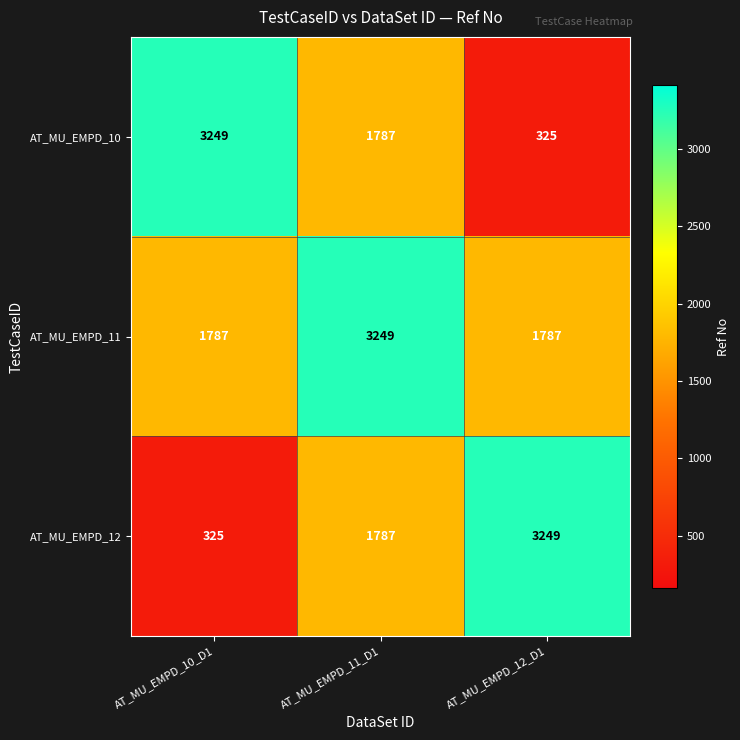

Rank the categories by AT_MU_EMPD_10 value from lowest to highest.

AT_MU_EMPD_12_D1, AT_MU_EMPD_11_D1, AT_MU_EMPD_10_D1